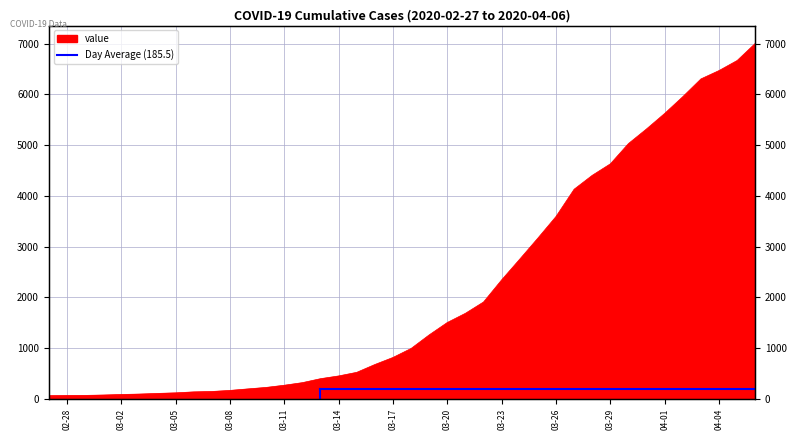

How many data points are less than 993?

20